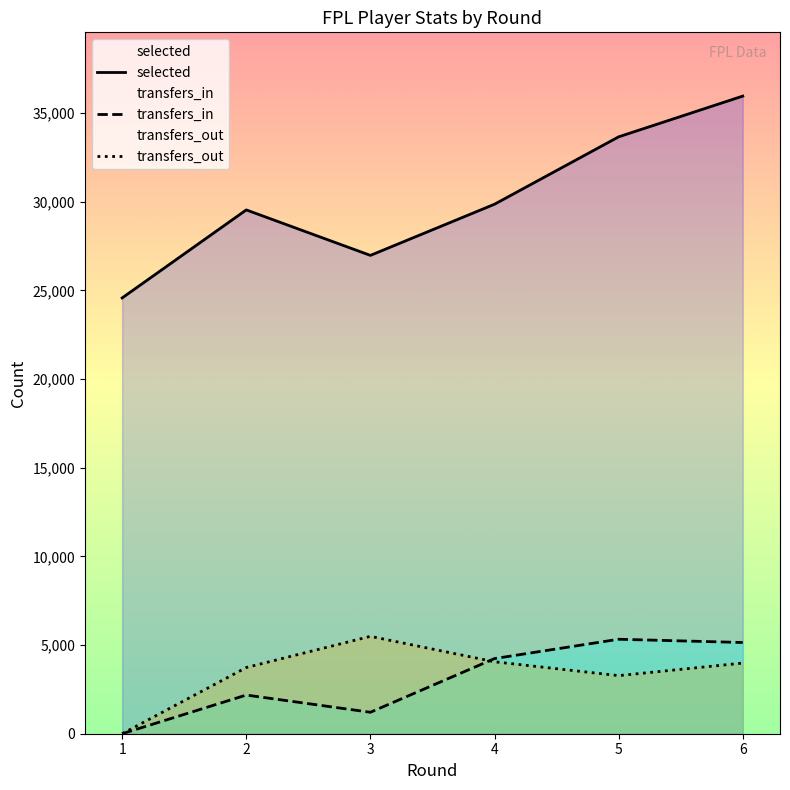

In selected, how many points are lower than both neighbors (excluding endpoints)?

1